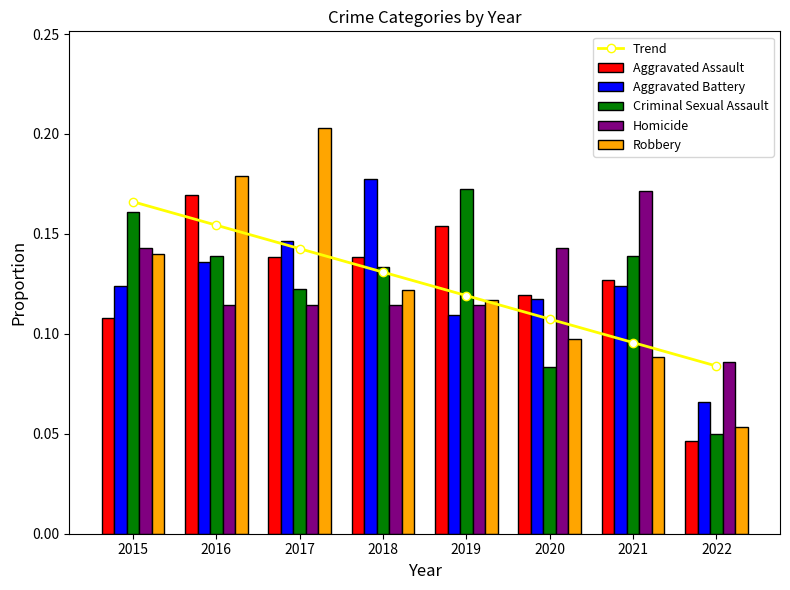

What is the difference between the maximum and minimum values in the Aggravated Battery series?

0.1